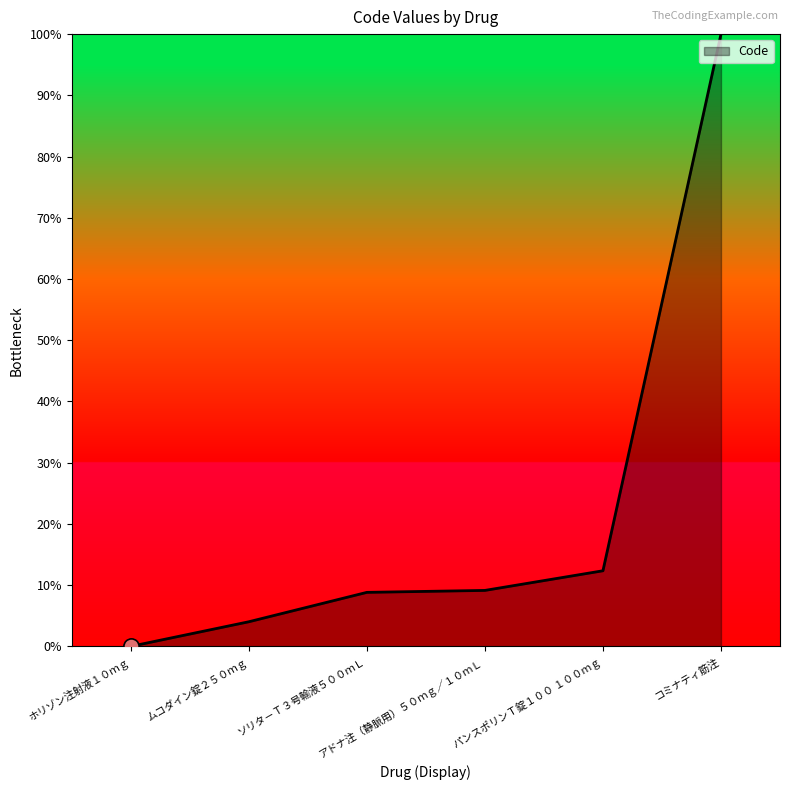

What is the change in value from ソリタ－Ｔ３号輸液５００ｍＬ to アドナ注（静脈用）５０ｍｇ／１０ｍＬ?

+0.3